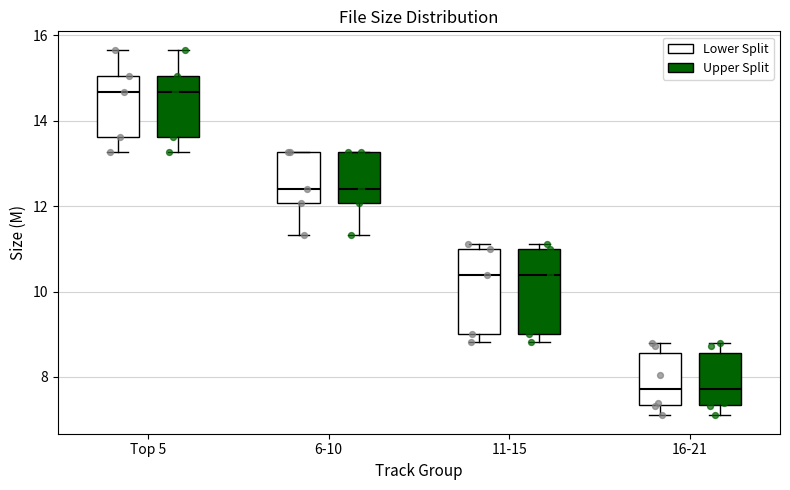

Reading left to right, read every box against the y-axis: the position of its median line, the range the box covers, and the ends of its whiskers. The values are not printed on the chart, so give them approximately, as read against the axis.

Top 5 (Lower Split): median 14.6, box 13.6 to 15.0, whiskers 13.2 to 15.6
Top 5 (Upper Split): median 14.6, box 13.6 to 15.0, whiskers 13.2 to 15.6
6-10 (Lower Split): median 12.4, box 12.0 to 13.2, whiskers 11.4 to 13.2
6-10 (Upper Split): median 12.4, box 12.0 to 13.2, whiskers 11.4 to 13.2
11-15 (Lower Split): median 10.4, box 9.0 to 11.0, whiskers 8.8 to 11.2
11-15 (Upper Split): median 10.4, box 9.0 to 11.0, whiskers 8.8 to 11.2
16-21 (Lower Split): median 7.8, box 7.4 to 8.6, whiskers 7.2 to 8.8
16-21 (Upper Split): median 7.8, box 7.4 to 8.6, whiskers 7.2 to 8.8